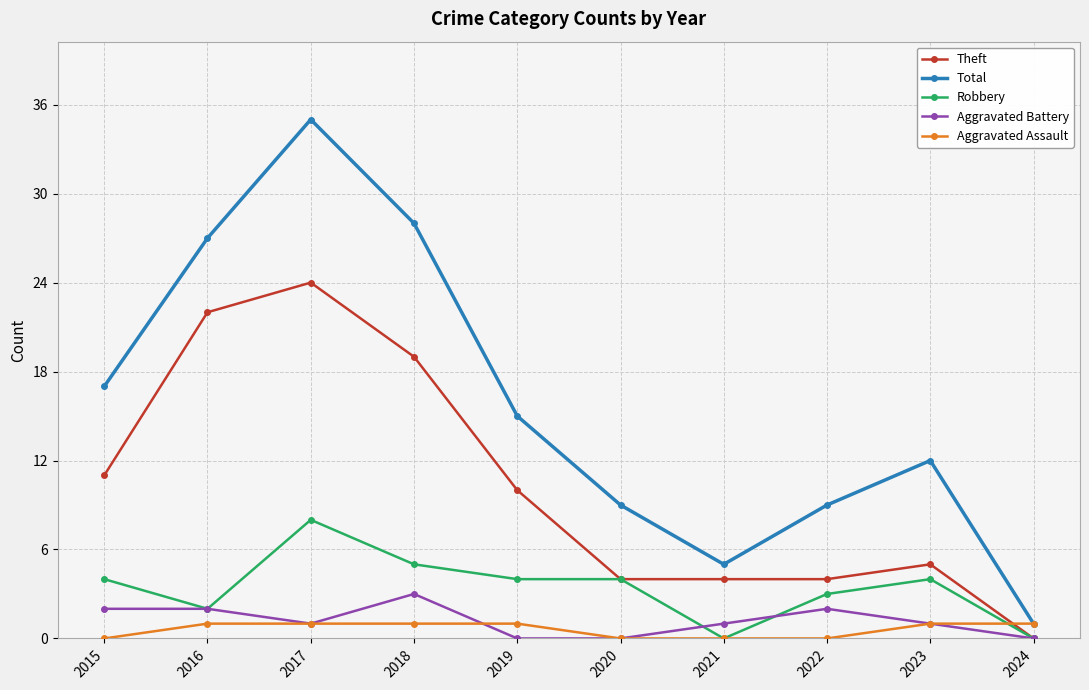

Where is Total nearest to the value 18?

2015